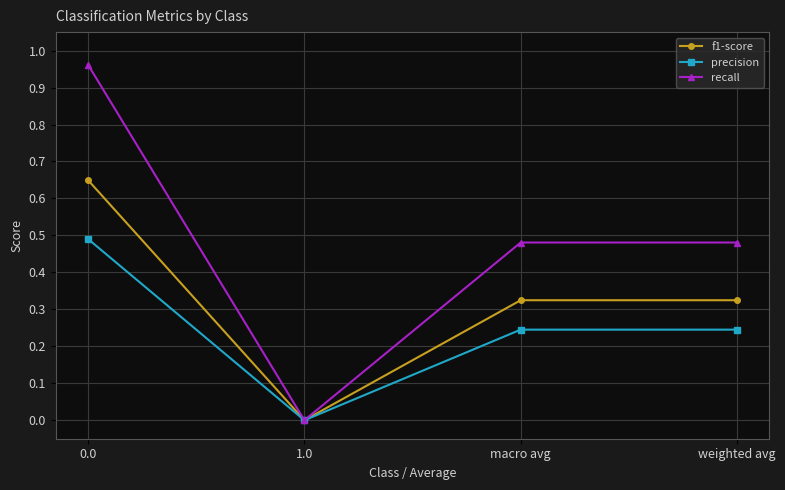

What is the label of the 4th point from the left?

weighted avg